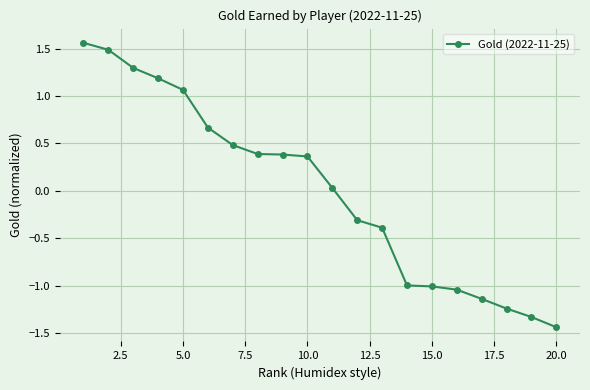

True or false: there are more than 2 points higher than both neighbors.

False